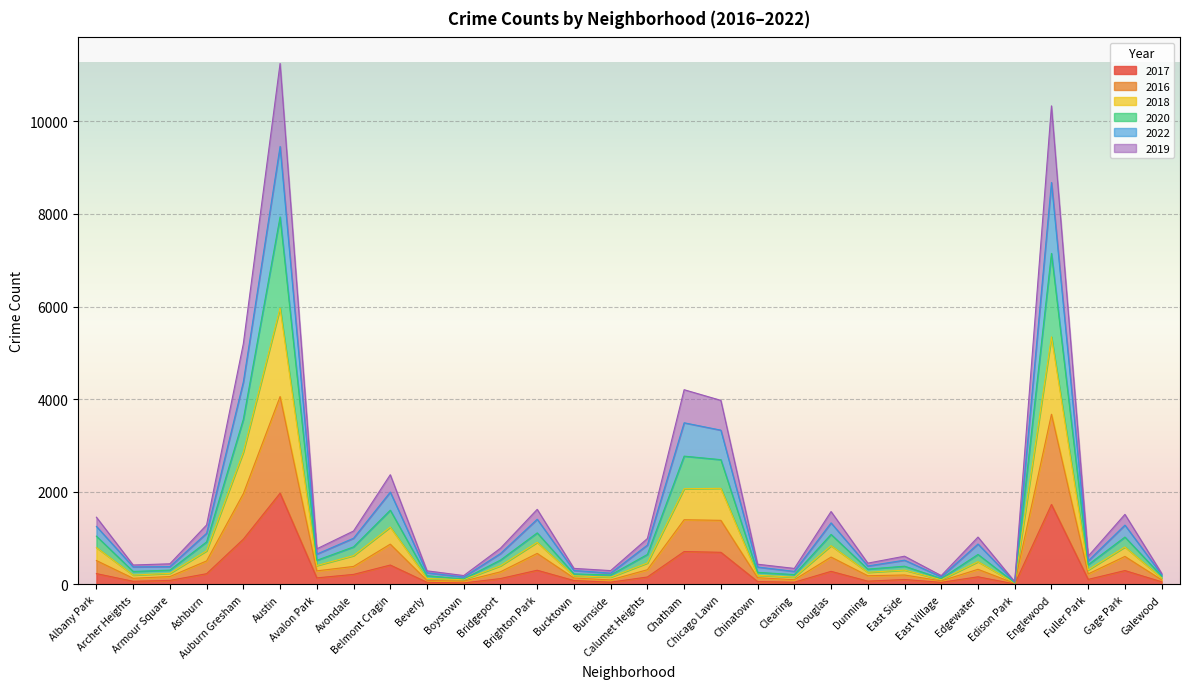

Between Bucktown and Chinatown, which series saw the biggest shift?

2022